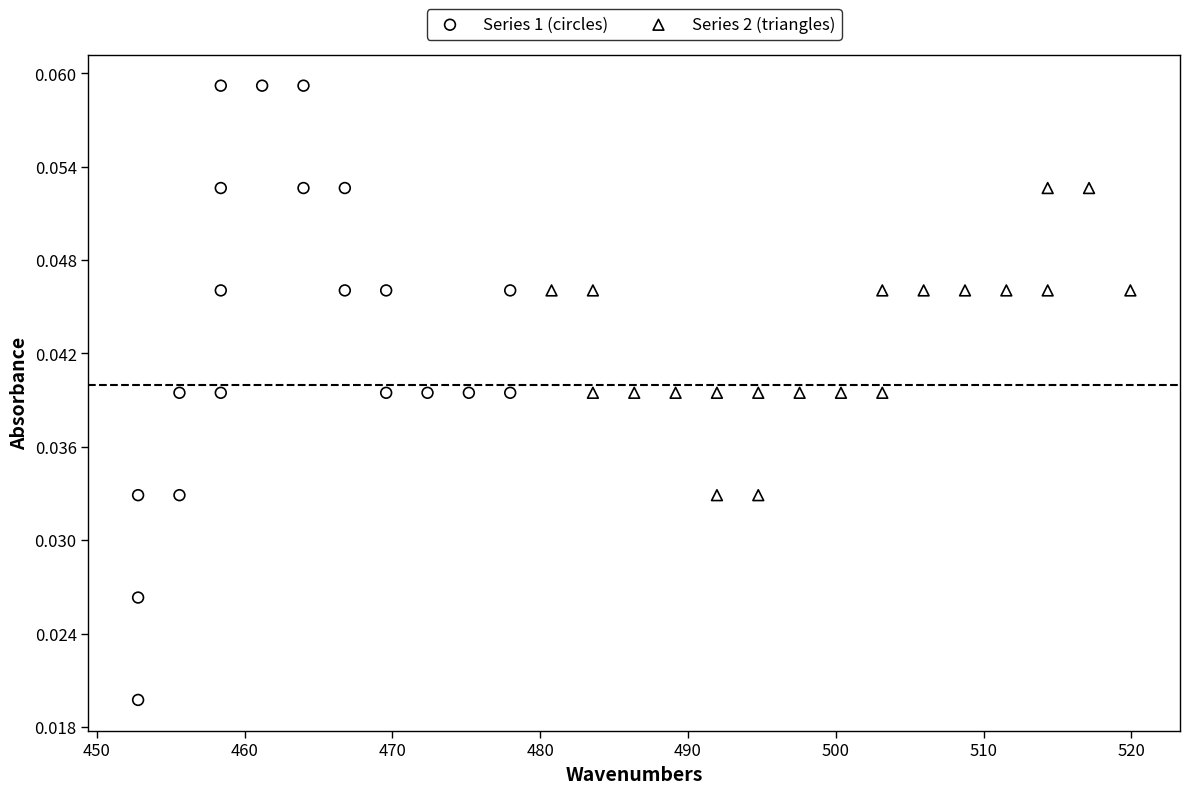

Which series reaches the maximum Y coordinate?

Series 1 (circles)